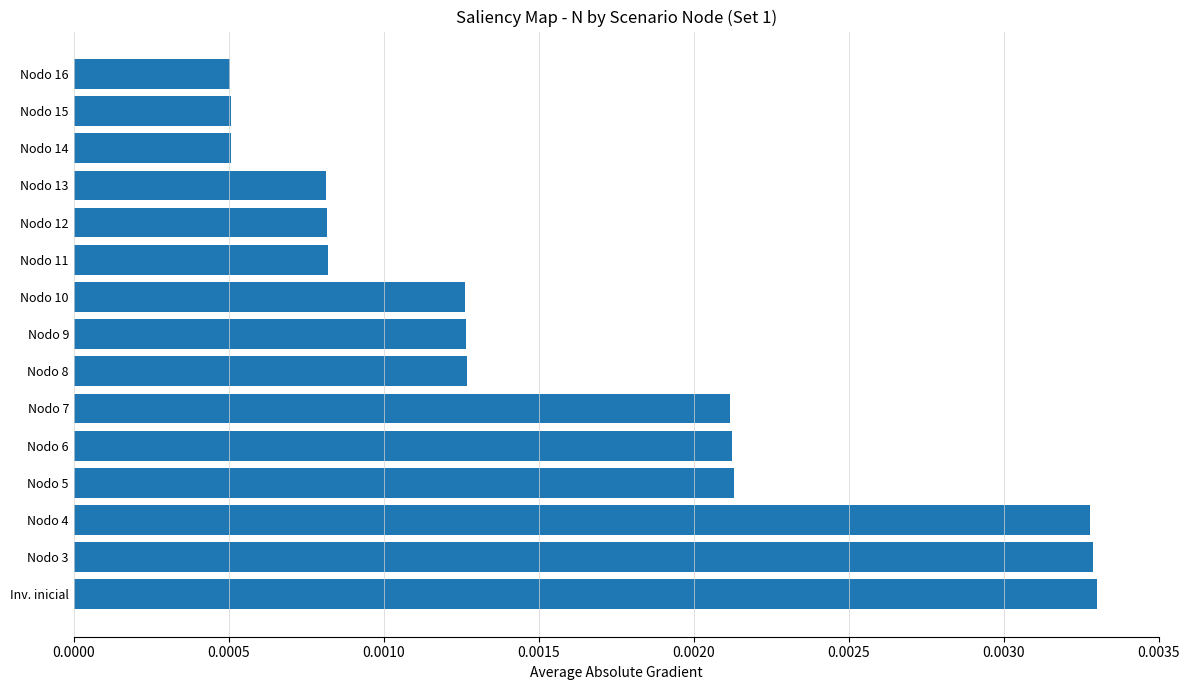

How many values are between 0 and 1?

15